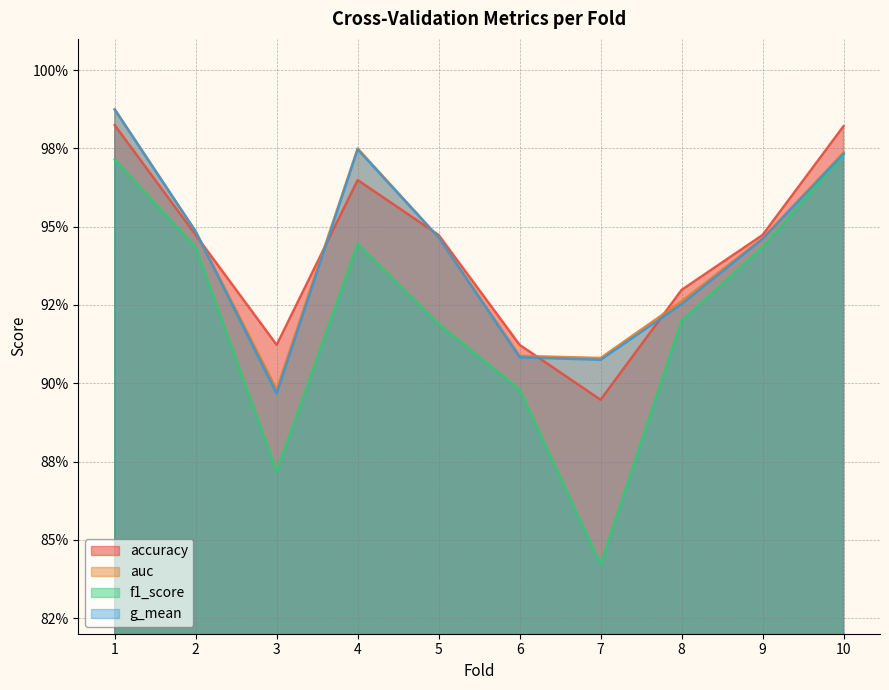

What are all the series names shown in the legend?

accuracy, auc, f1_score, g_mean